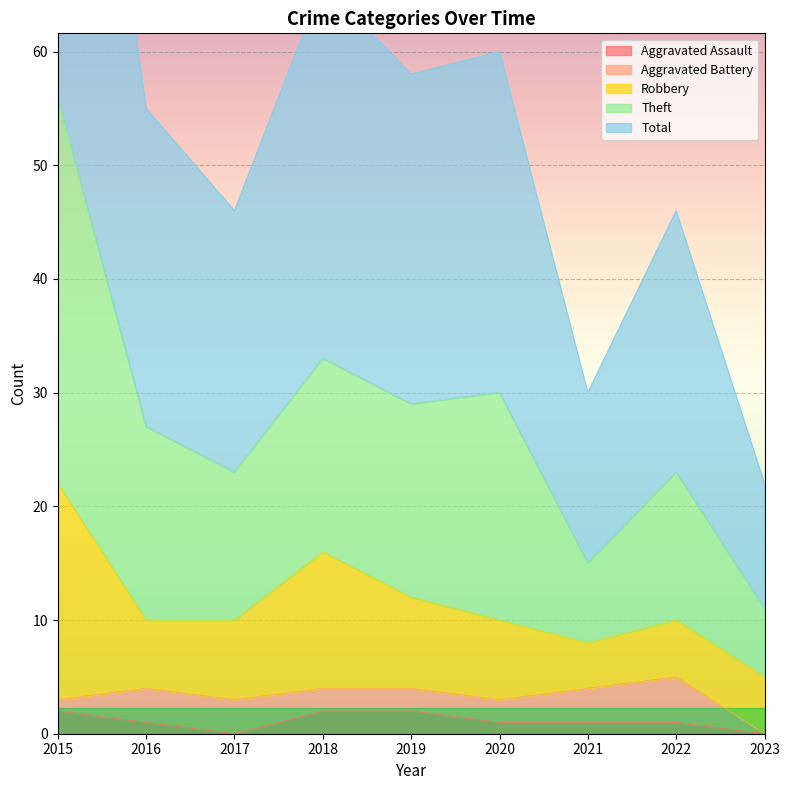

In Theft, how many points are higher than both neighbors (excluding endpoints)?

3